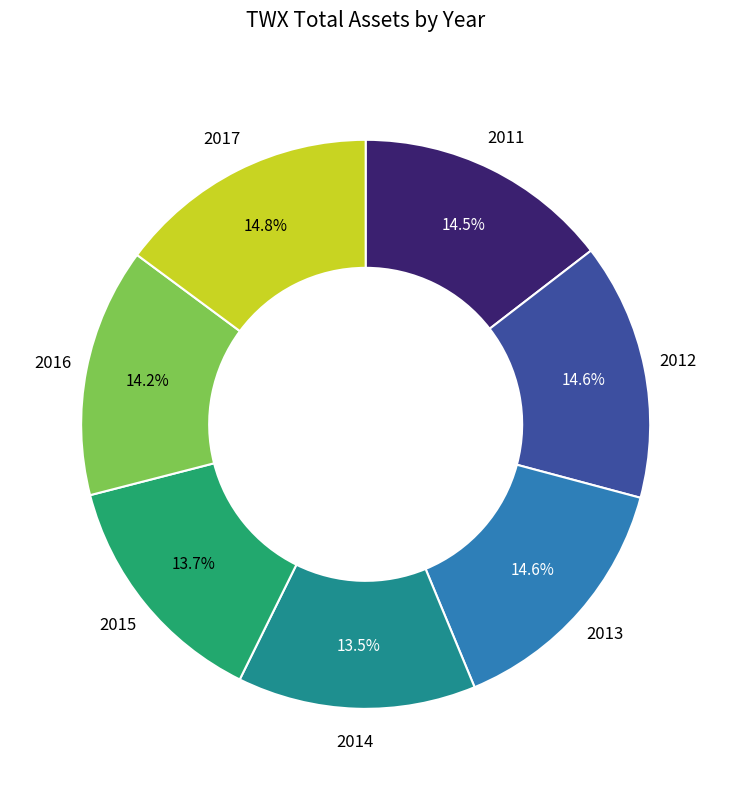

True or false: 2017 accounts for 15% of the total.

True